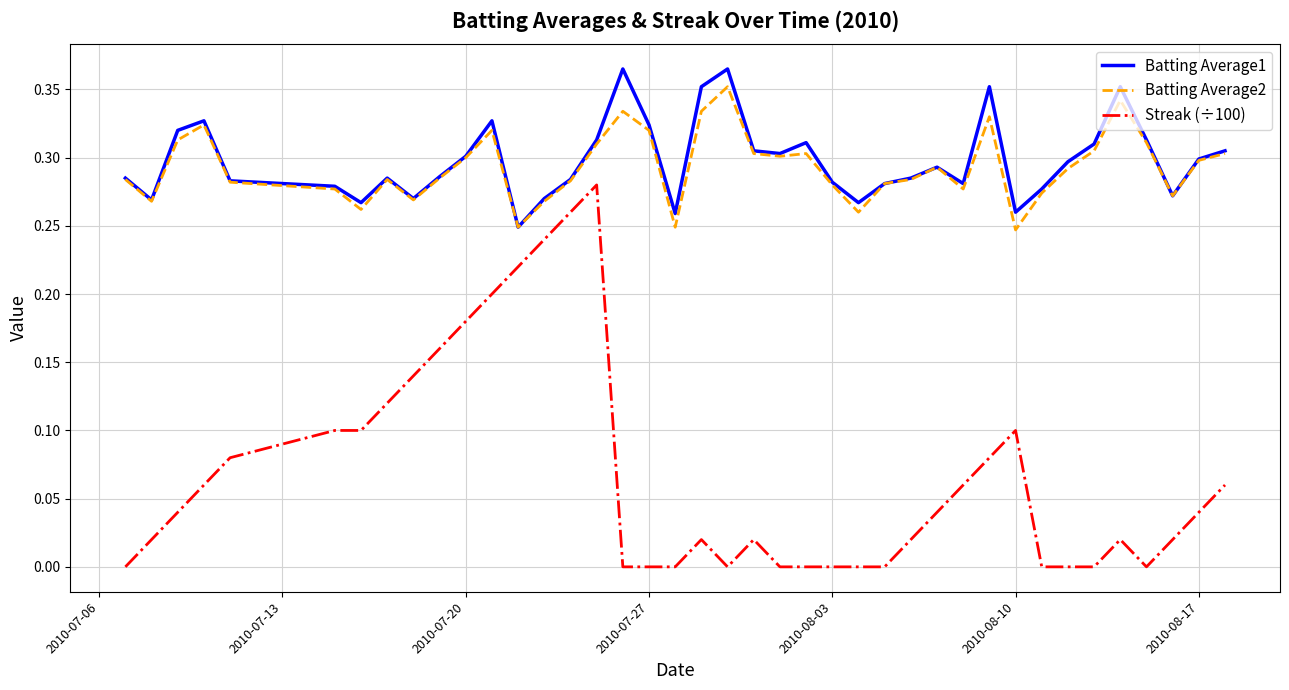

Which series has the widest spread of values?

Streak (÷100)